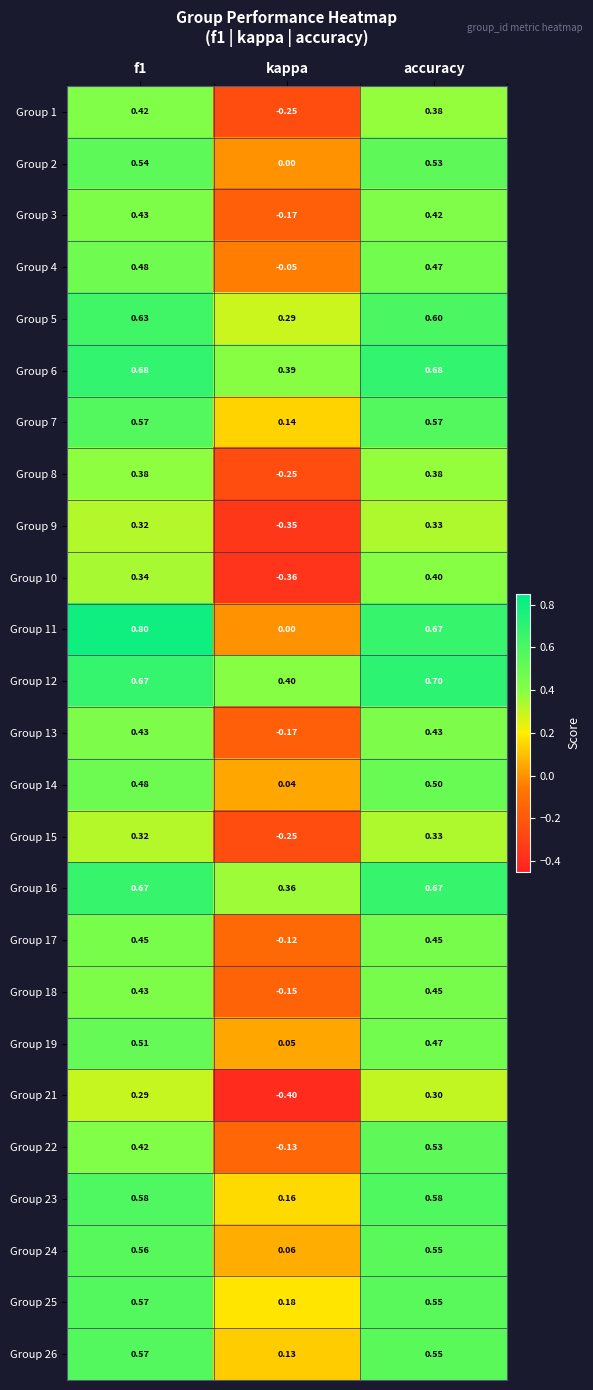

What is the difference between the highest and lowest values at accuracy?

0.4